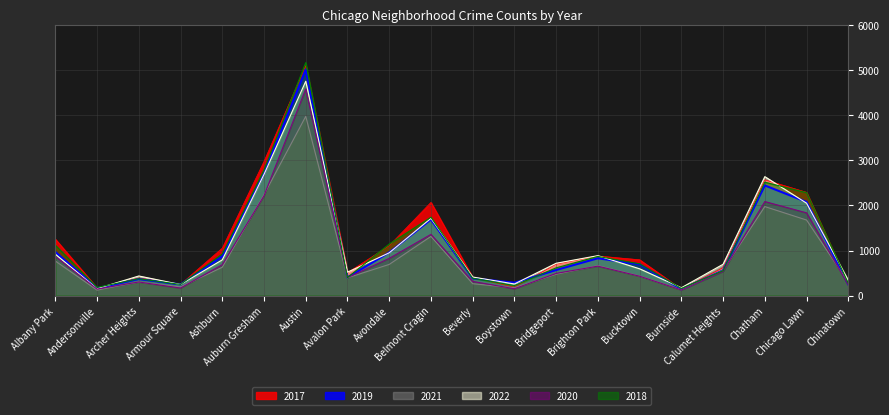

At how many categories does at least one series exceed 966?

8